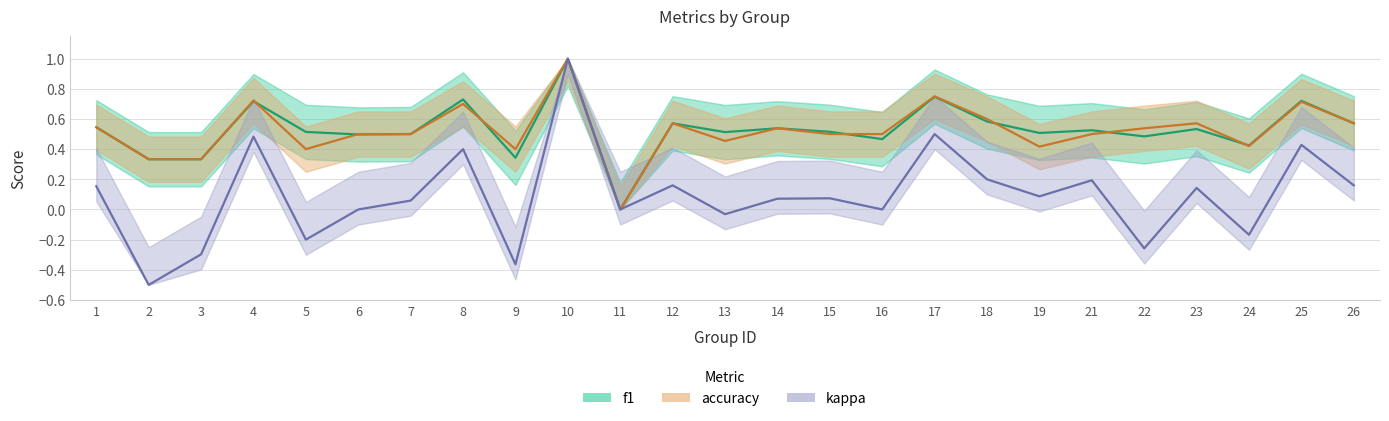

List the labels in order of accuracy value, smallest first.

11, 2, 3, 5, 9, 19, 24, 13, 6, 7, 15, 16, 21, 14, 22, 1, 12, 23, 26, 18, 8, 25, 4, 17, 10